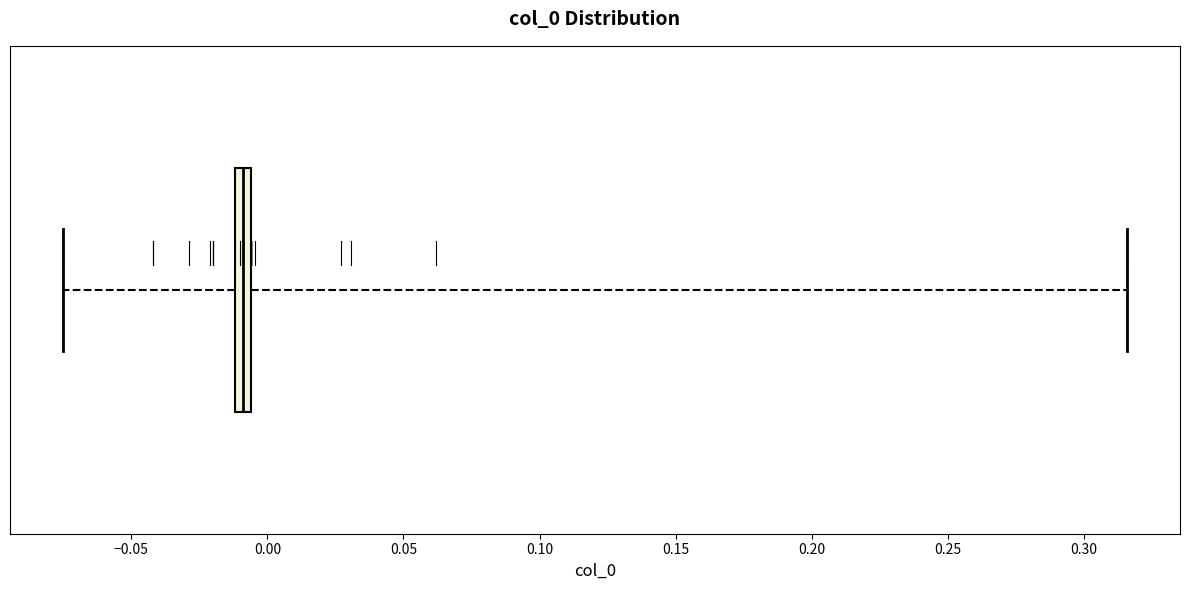

Where is the left edge of the box on the x-axis? The values are not printed on the chart, so give them approximately, as read against the axis.

-0.010